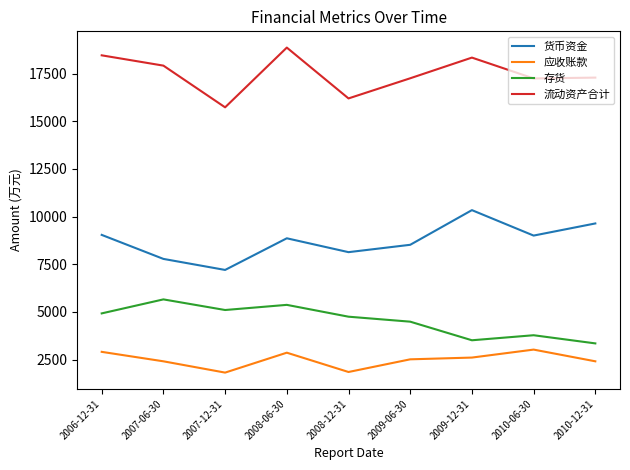

True or false: 存货 has more than 1 points higher than both neighbors.

True